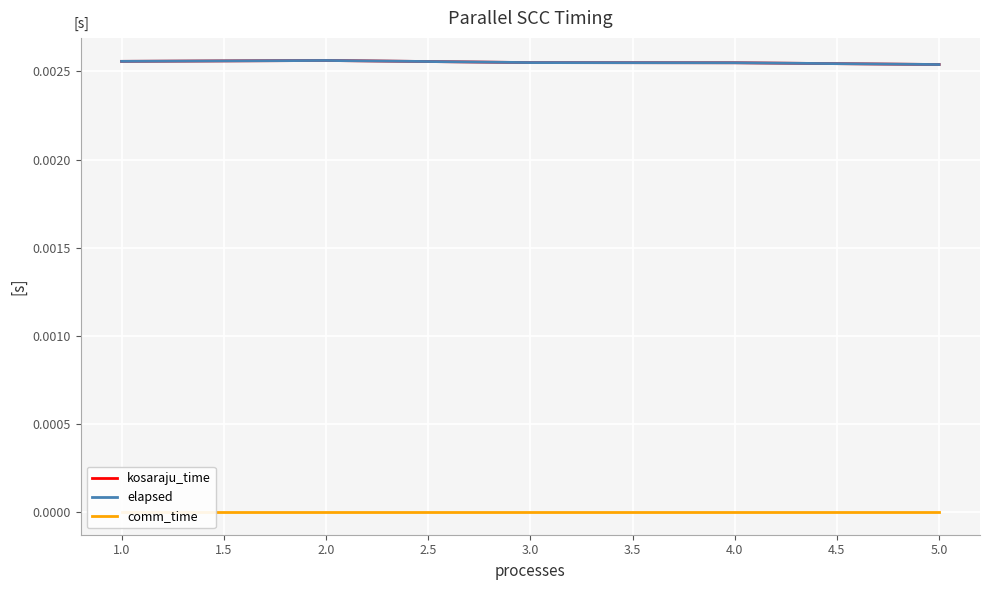

Is the value of elapsed at 5.0 greater than the value of comm_time at 1.0?

Yes